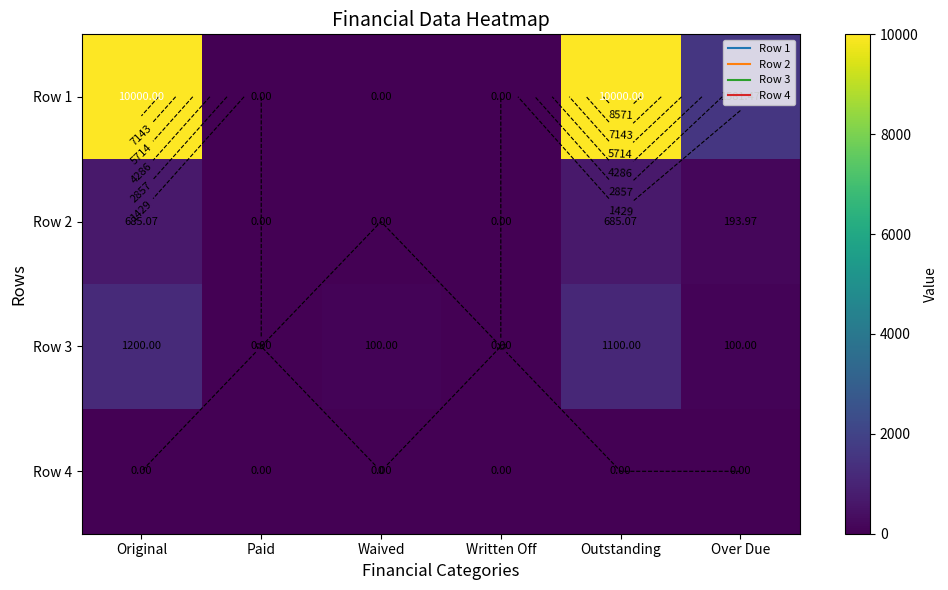

Rank the series by their maximum value, from highest to lowest.

Row 1, Row 3, Row 2, Row 4